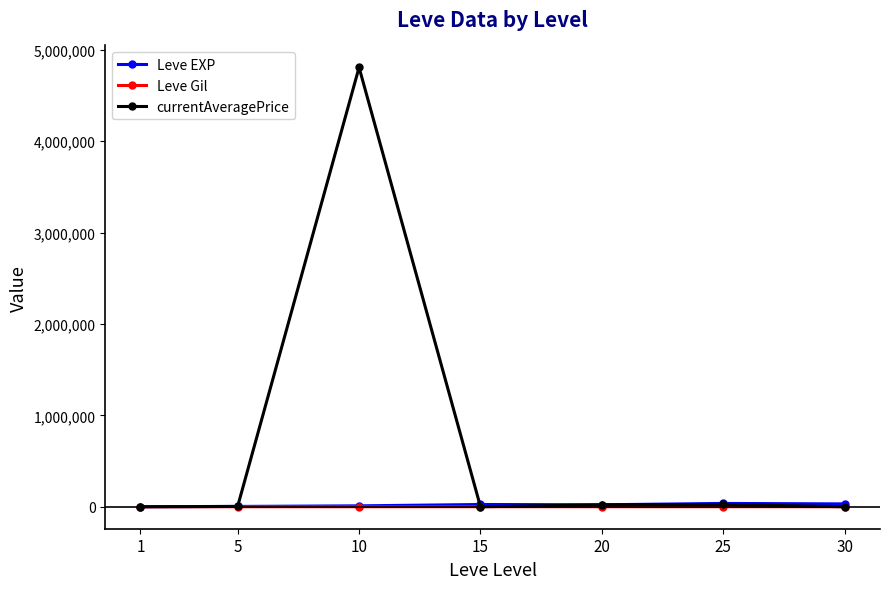

What is the approximate value of Leve EXP at 20?

21600.0